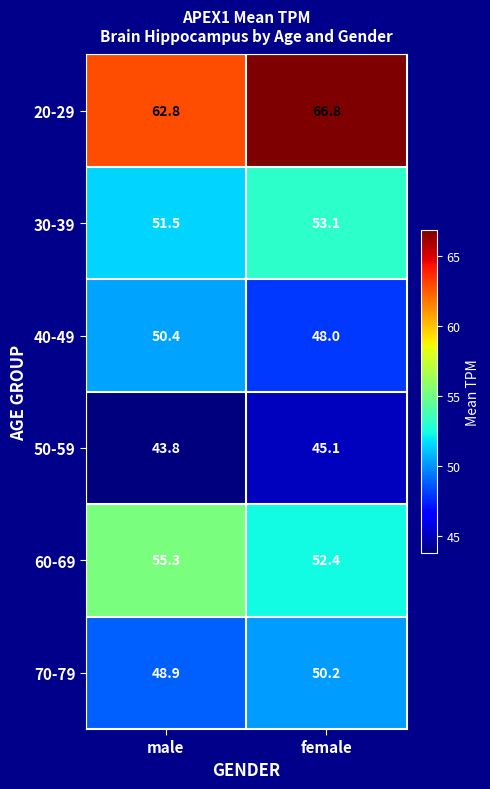

What is the sum of the 30-39 values at male and female?

104.6